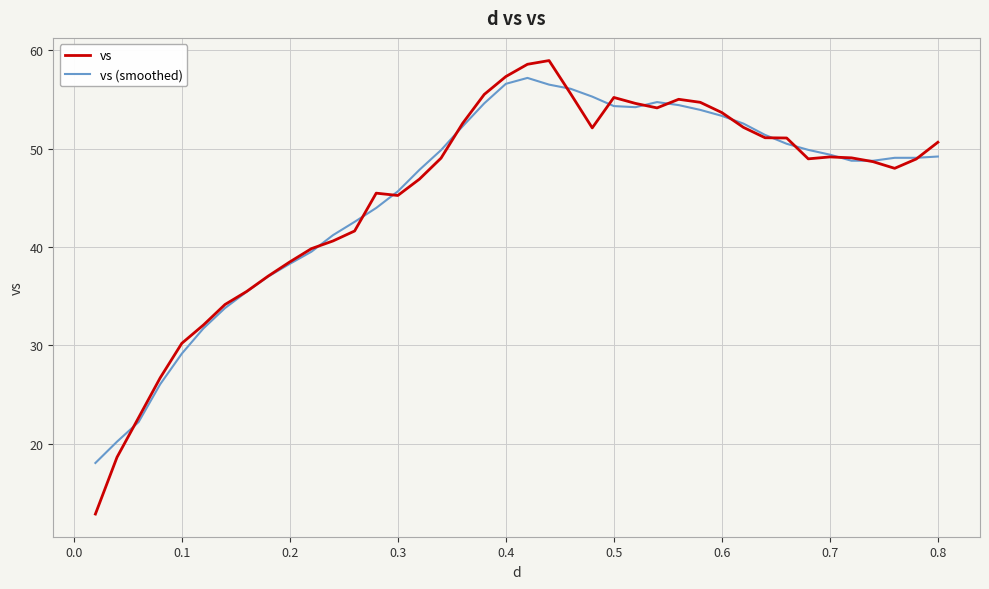

What are all the series names shown in the legend?

vs, vs (smoothed)